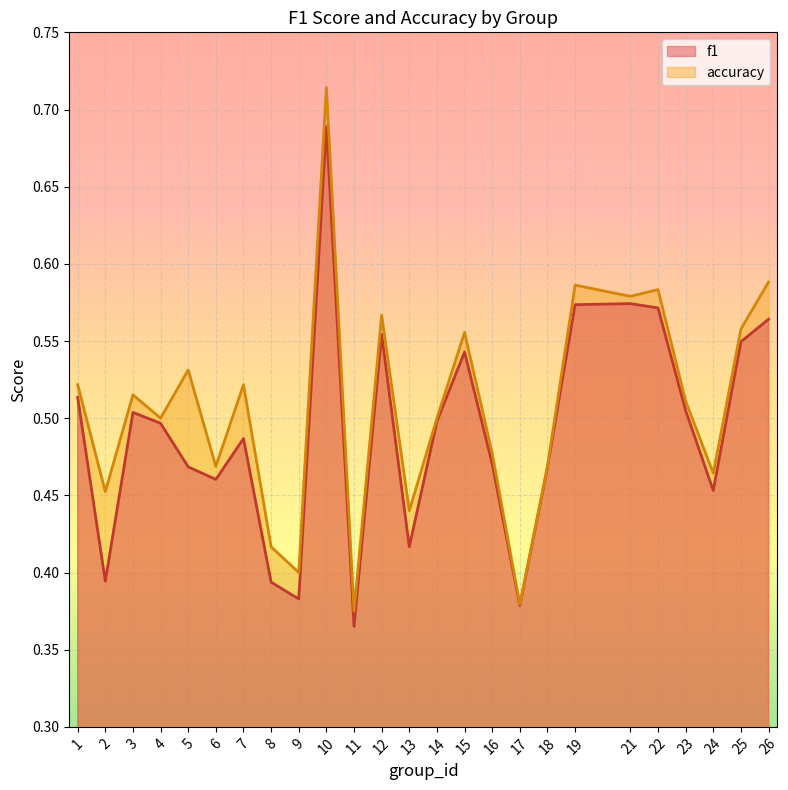

Which series has the widest spread of values?

accuracy